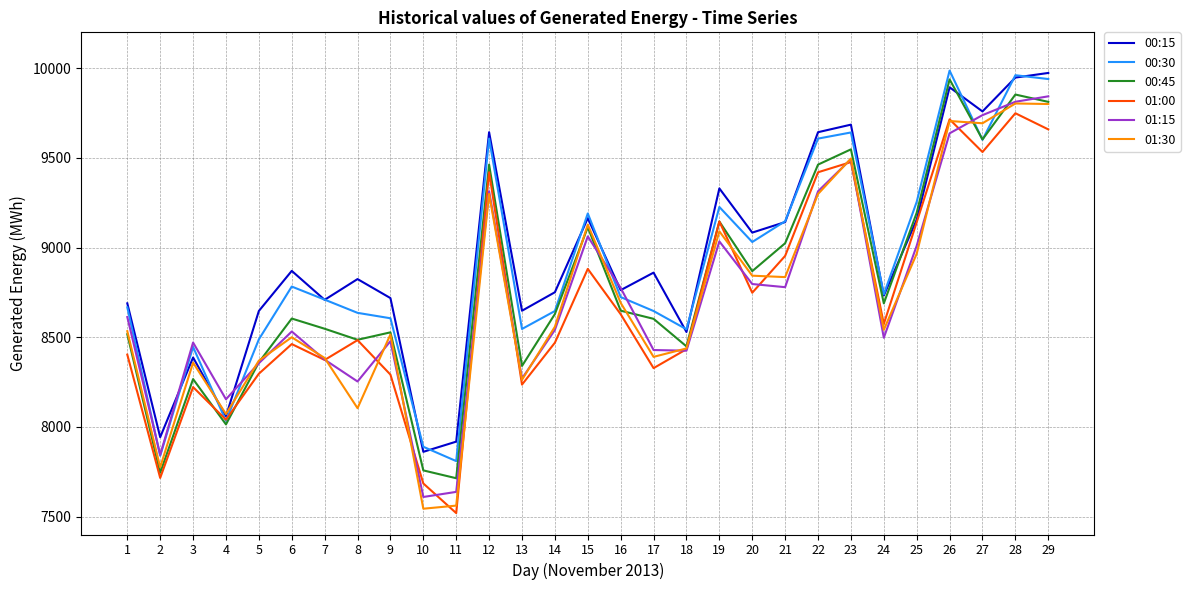

The value of 01:30 at 20 is 8843.1. True or false?

True